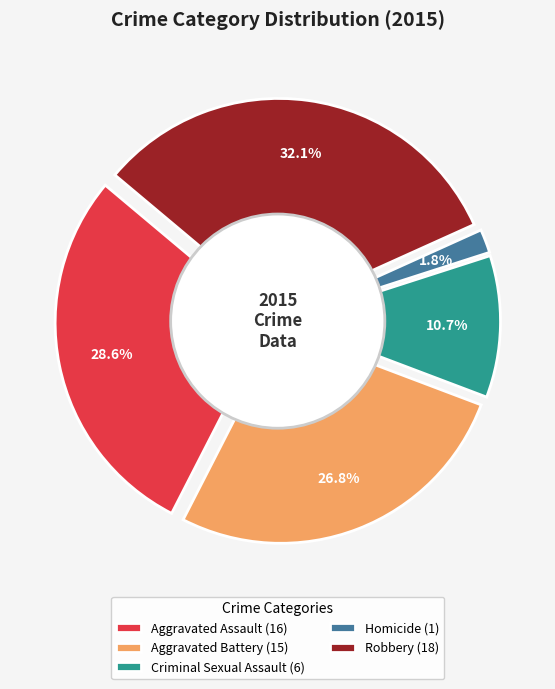

What is the change in value from Criminal Sexual Assault to Homicide?

-5